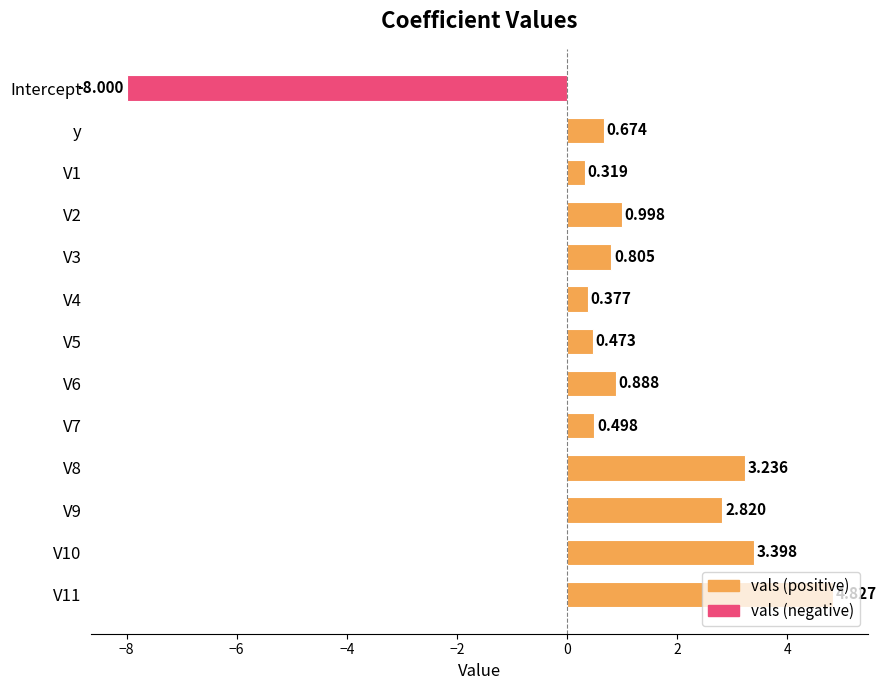

Between V7 and V8, which is larger?

V8